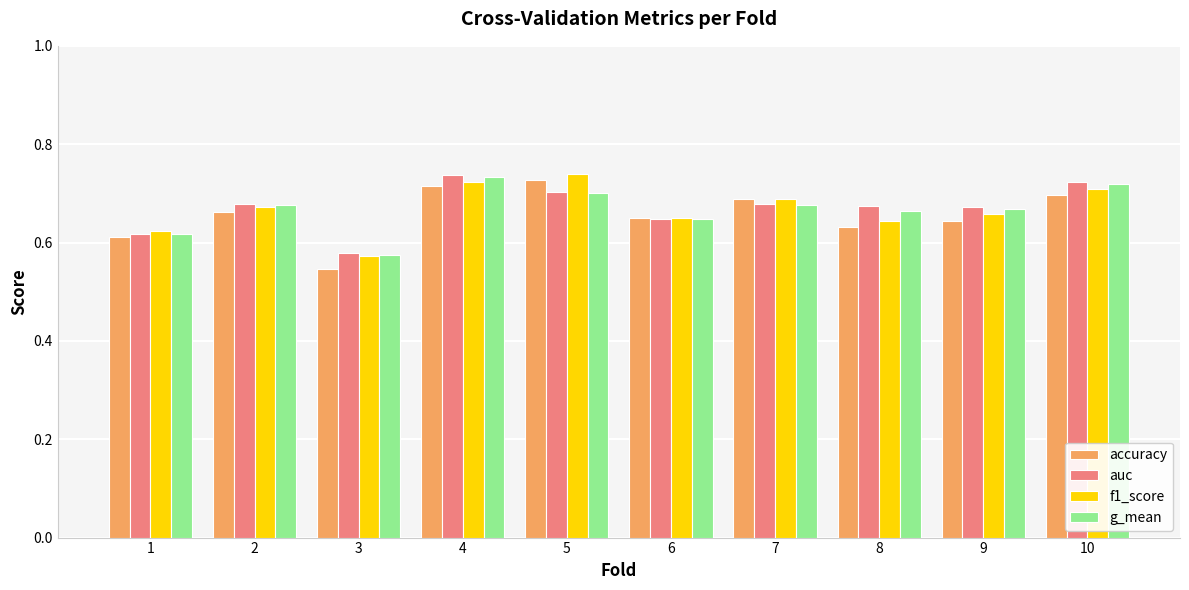

How many g_mean values are between 0 and 1?

10